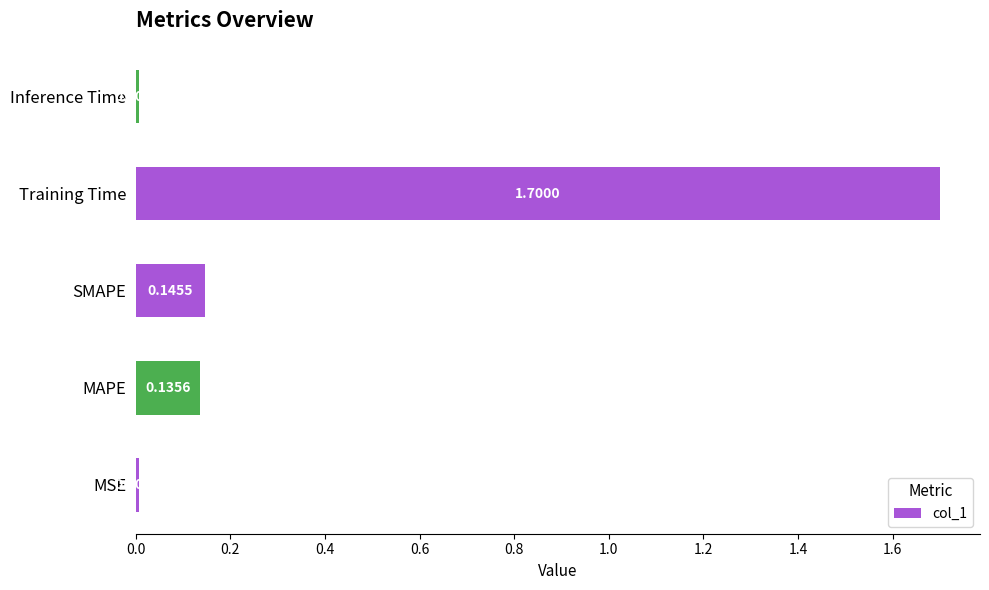

How many categories are shown in the chart?

5